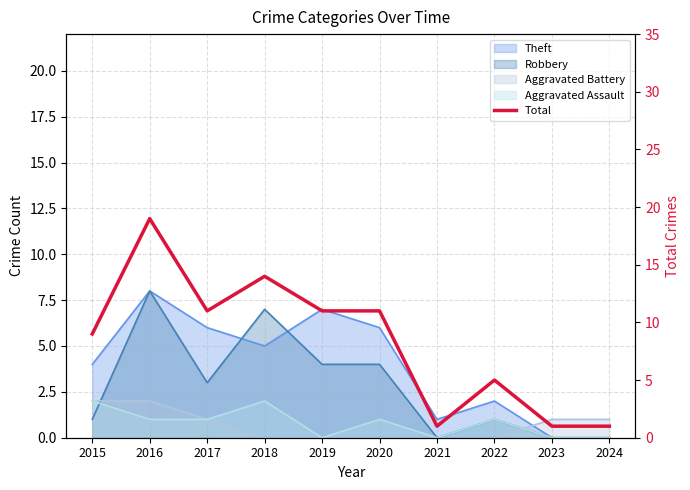

How many values are between 1 and 11?

8